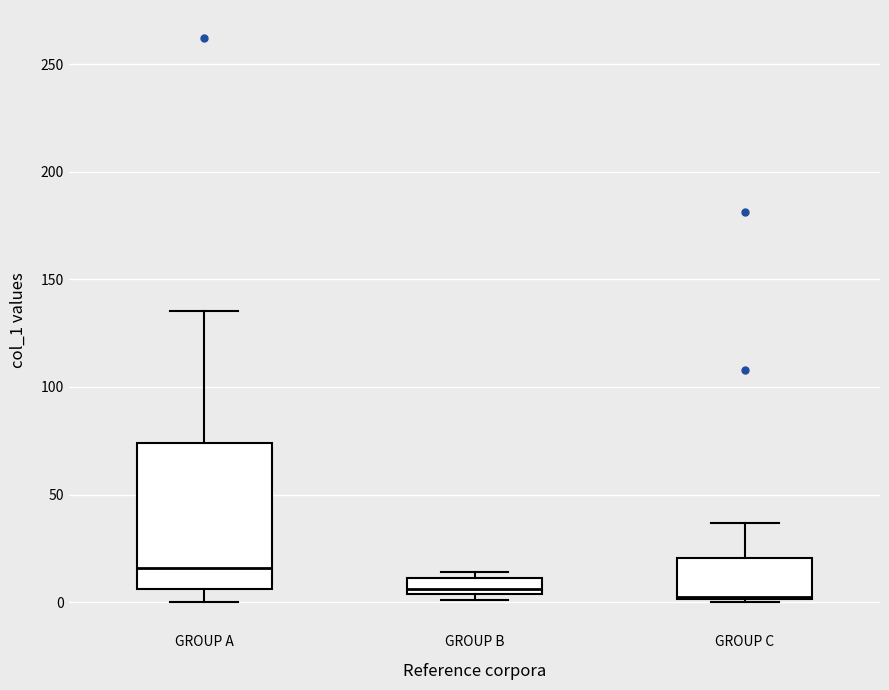

Where is the lower edge of the box for GROUP C on the y-axis? The values are not printed on the chart, so give them approximately, as read against the axis.

0